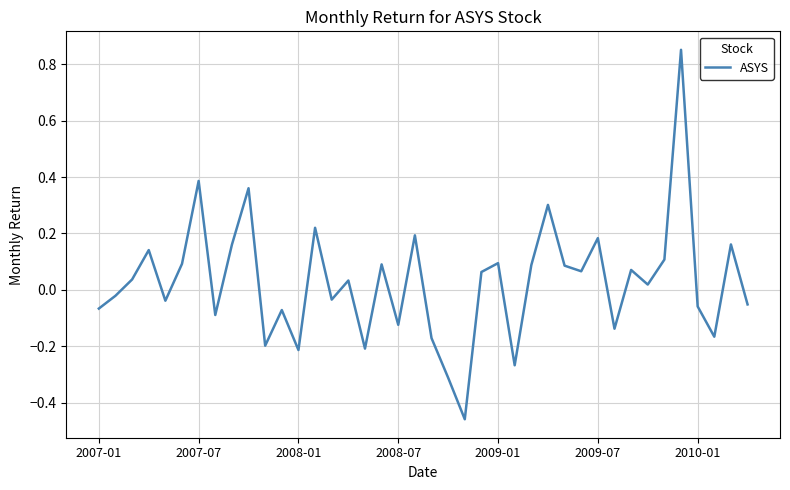

What is the difference between the maximum and minimum values?

1.3